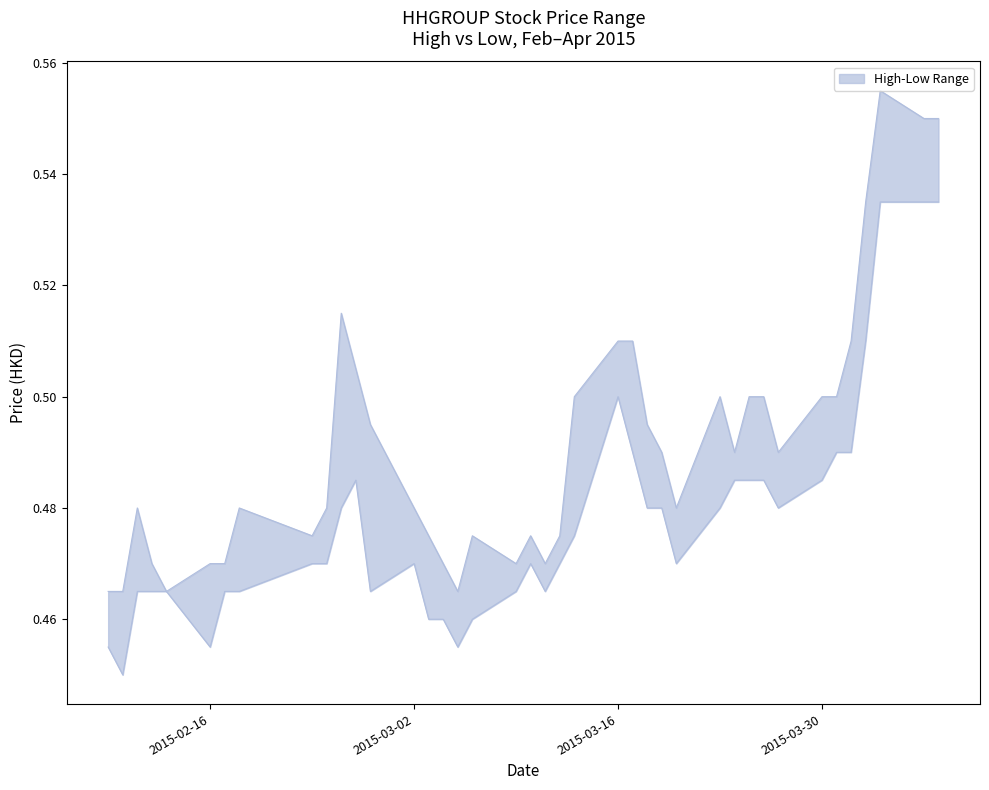

Which series has the widest spread of values?

high